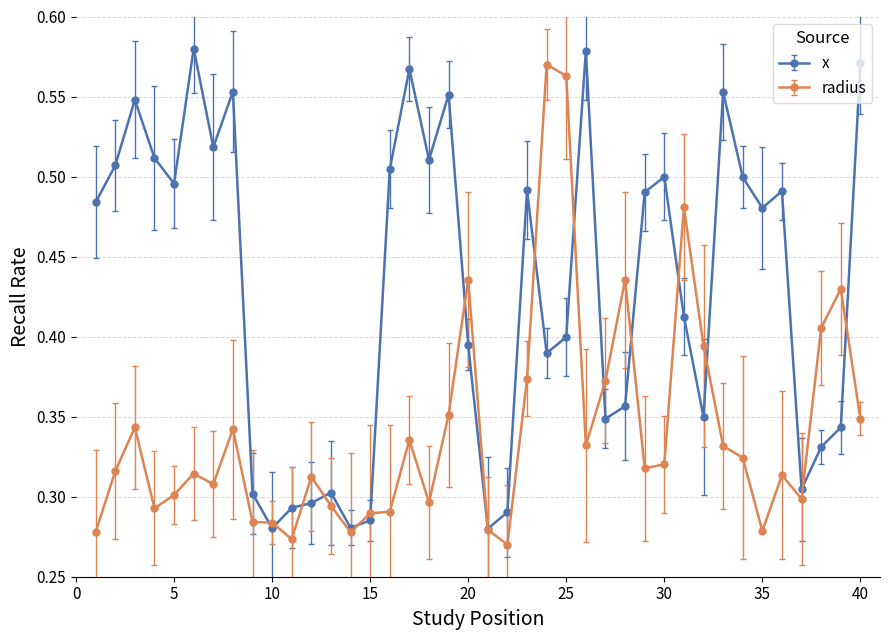

True or false: radius has more than 1 points higher than both neighbors.

True